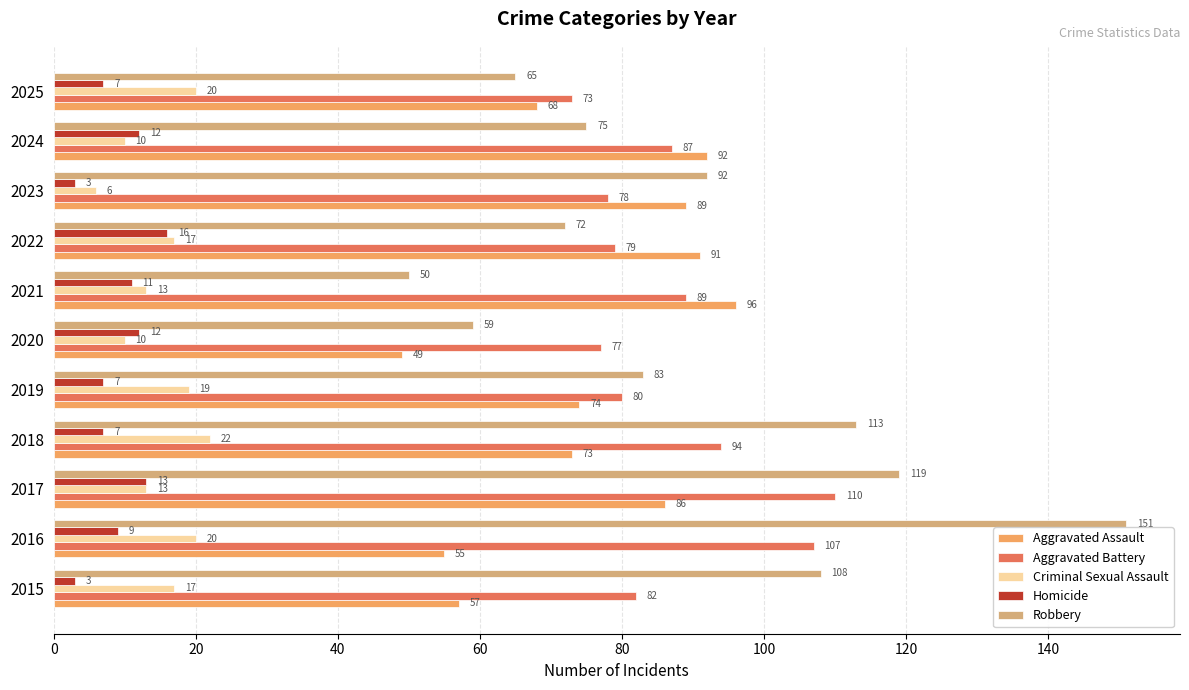

What value does the Aggravated Battery series have at 2023?

78